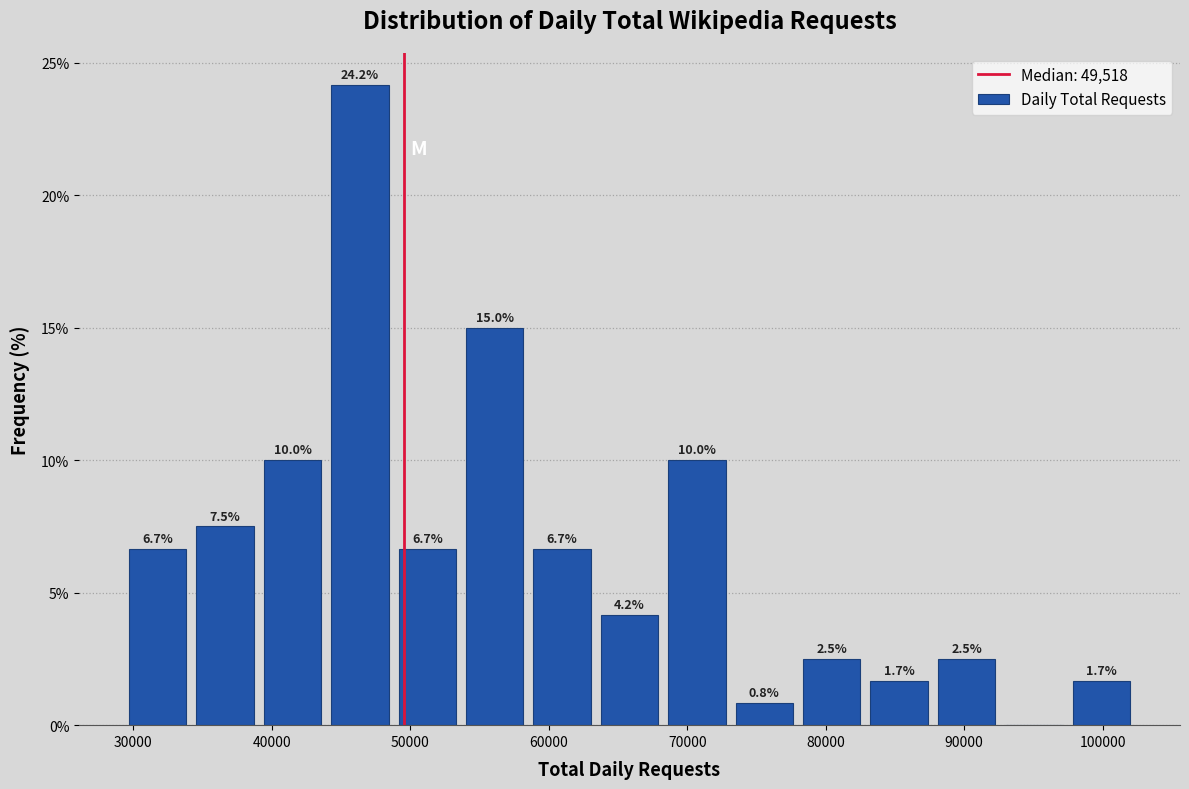

Which range on the x-axis has the tallest bar?

44000 to 49000